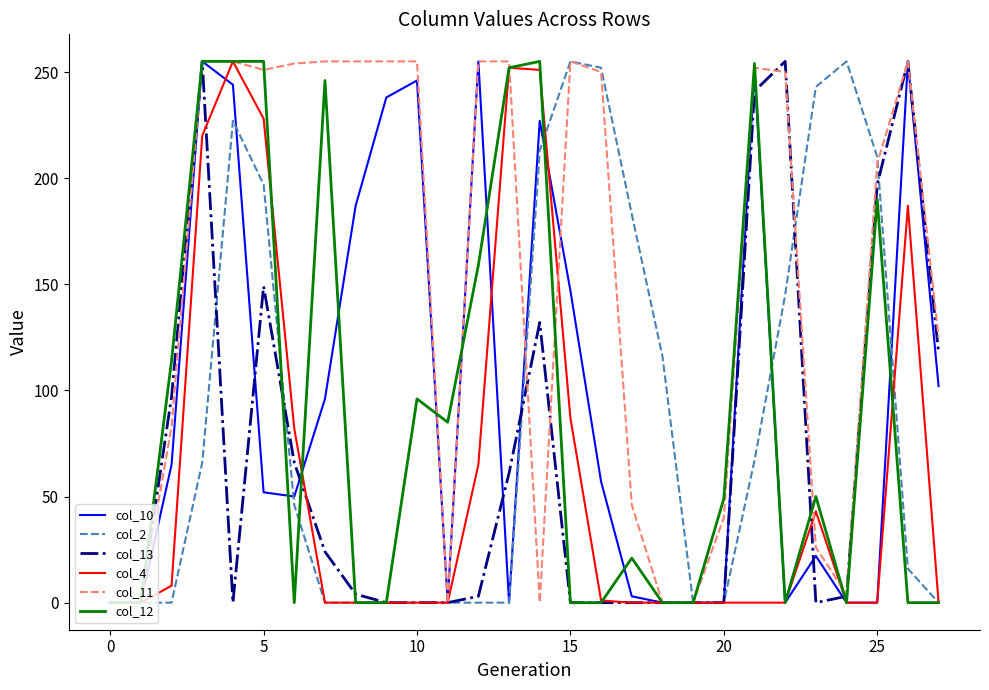

How many values in the col_13 series are below 3?

13